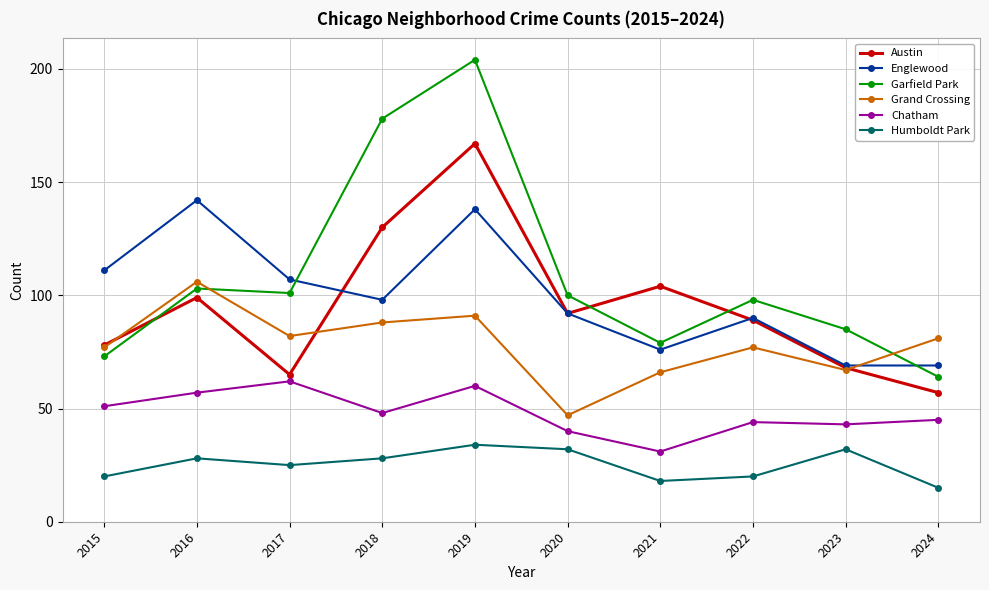

What is the average value of the Englewood series?

99